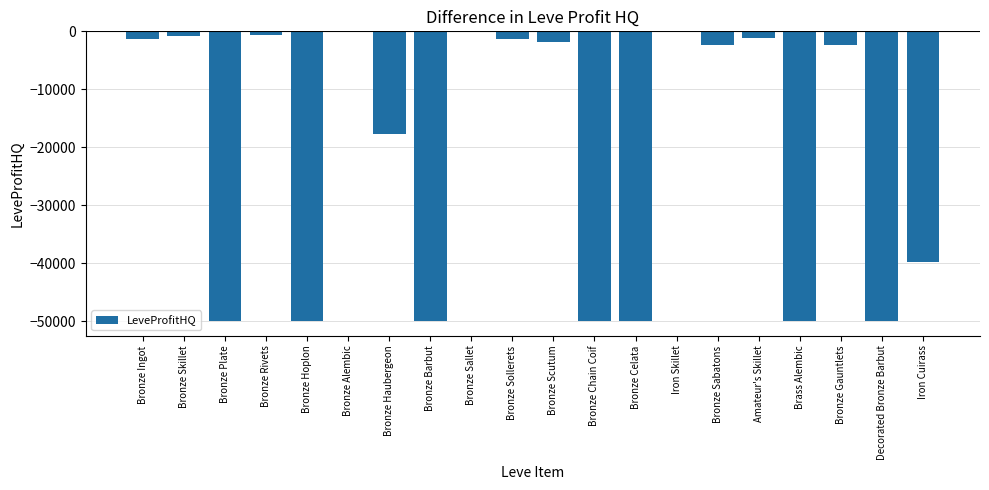

What is the sum of all values?

-419220.6